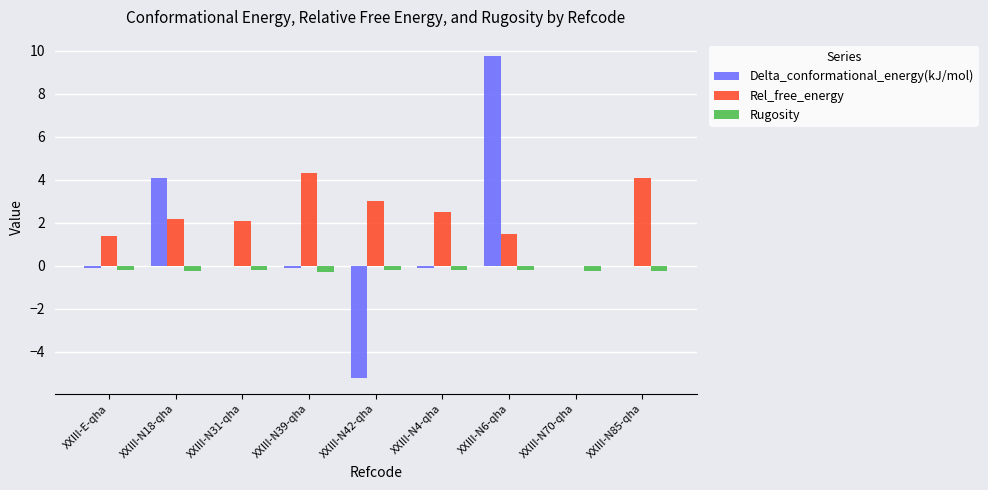

Is it true that Delta_conformational_energy(kJ/mol) equals -0.0 at XXIII-N85-qha?

True